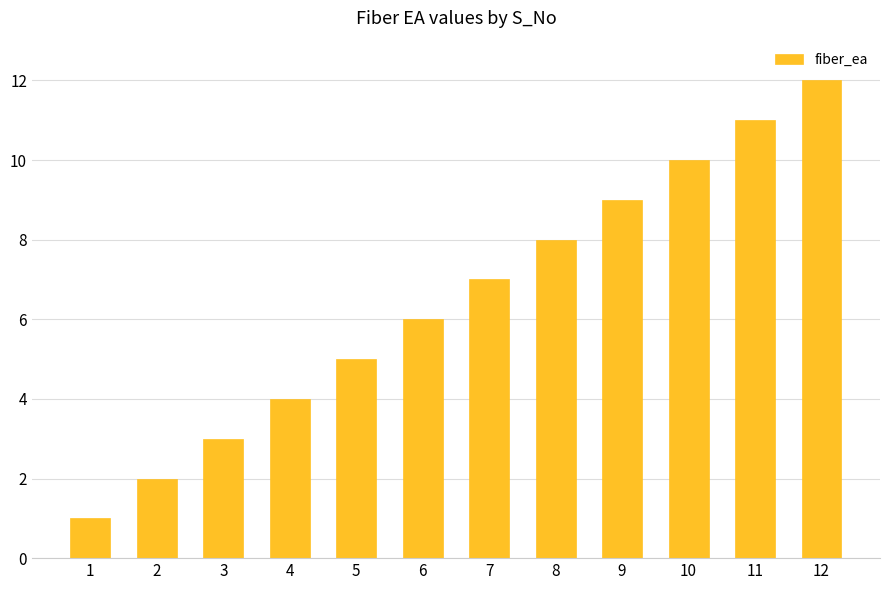

True or false: the data shows 8 at 5.

False